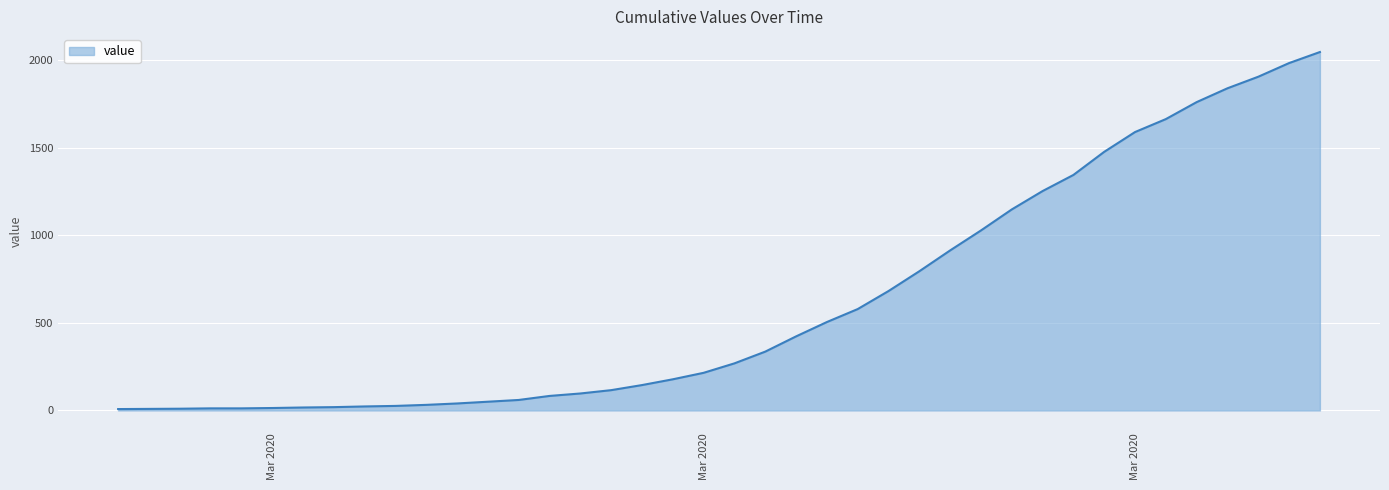

What is the difference between the maximum and minimum values?

2039